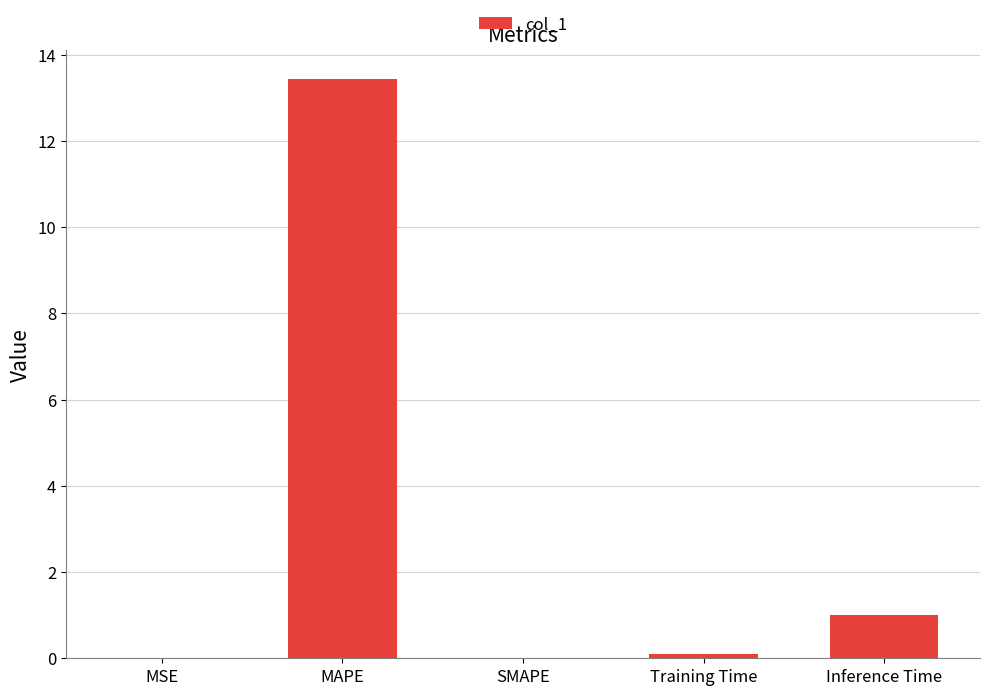

The value at Inference Time is 1.0. True or false?

True